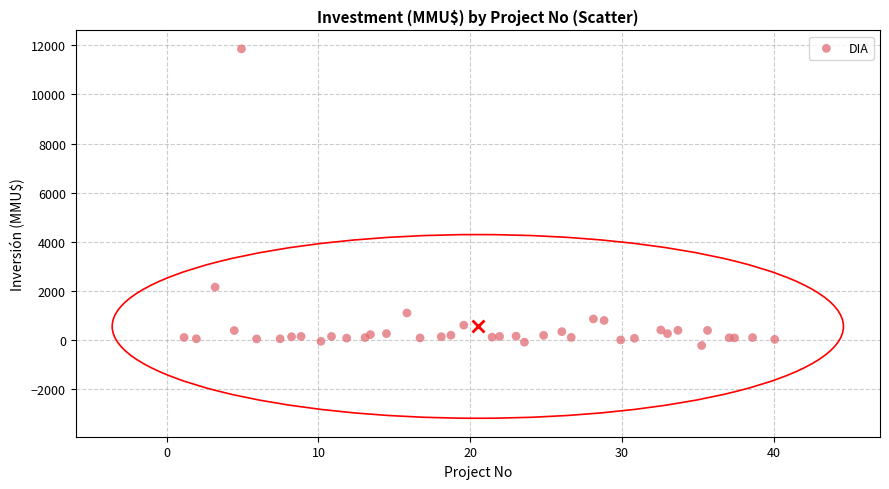

What Y value in the scatter plot is closest to 5811?

2143.1